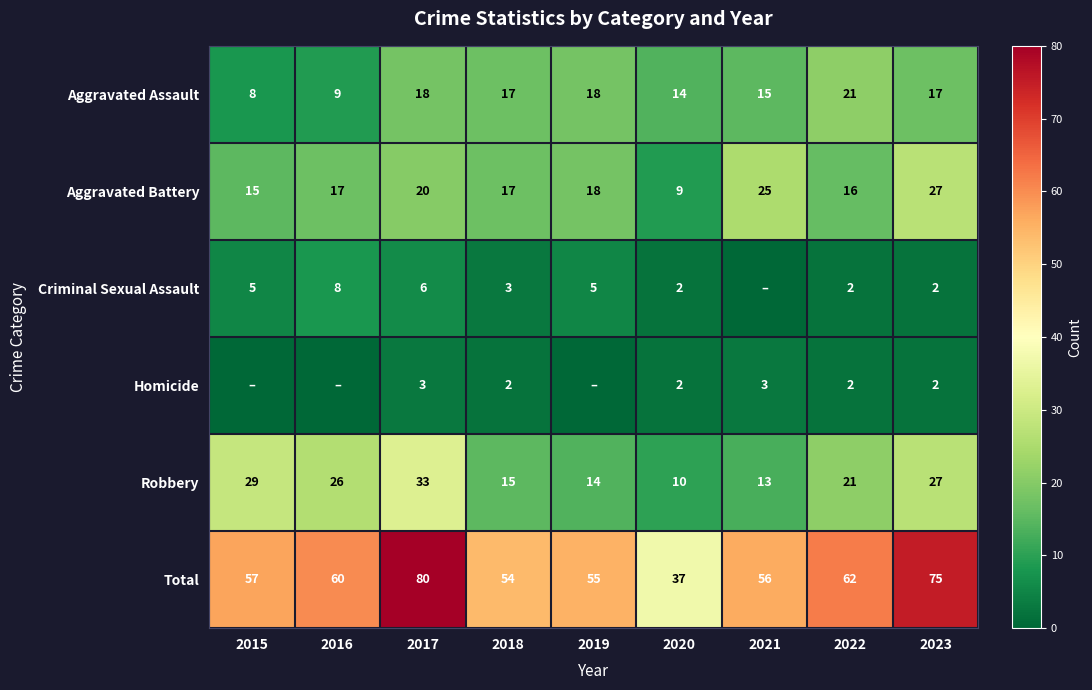

Is the value of Criminal Sexual Assault at 2015 greater than the value of Total at 2022?

No